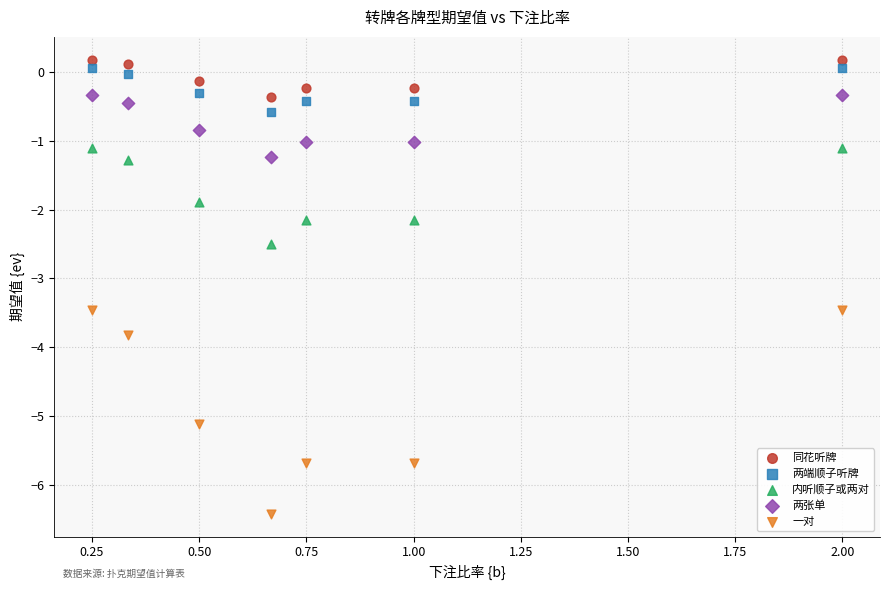

Which series contains the highest Y value?

同花听牌